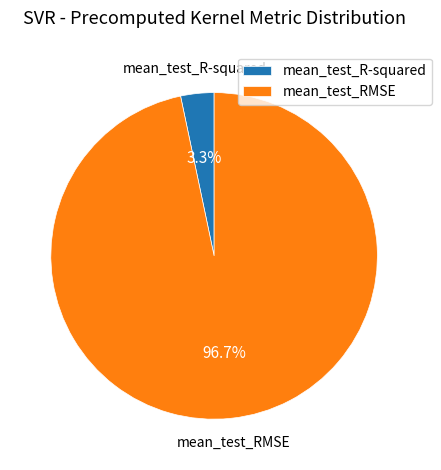

To the nearest percent, what portion does mean_test_RMSE represent?

97%